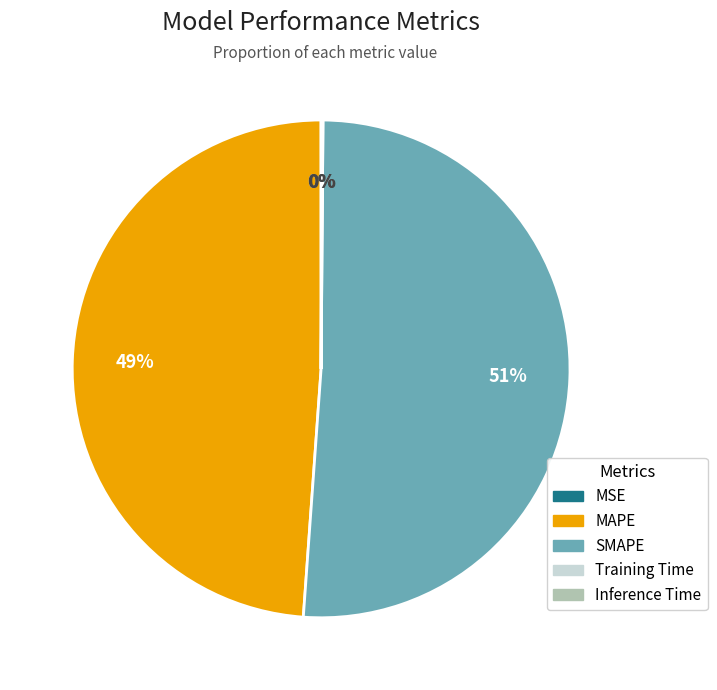

Is there a majority slice in this chart?

Yes